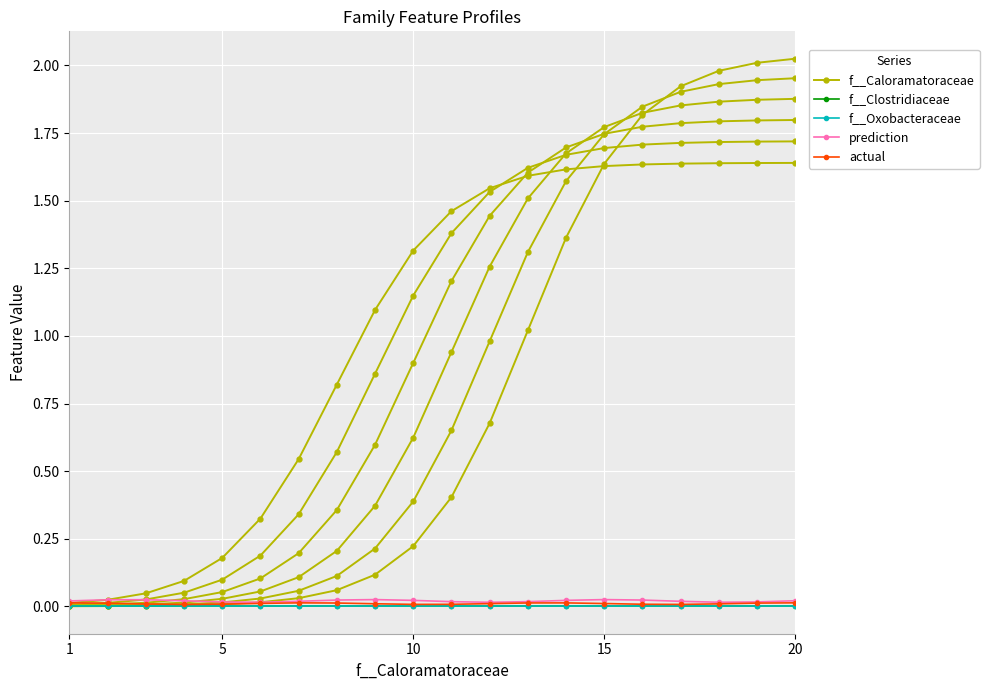

Does the chart display data point markers on the line(s)?

Yes